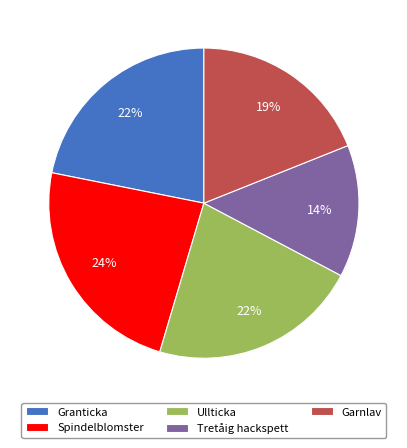

To the nearest percent, what is the average slice percentage?

20%